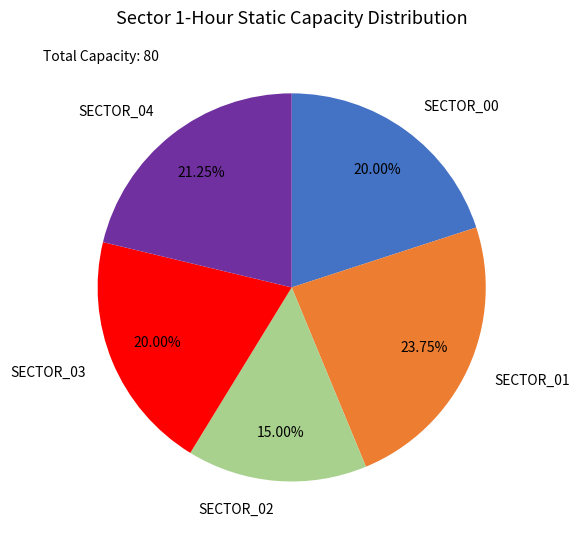

Do SECTOR_02 and SECTOR_03 together represent more than half of the pie?

No